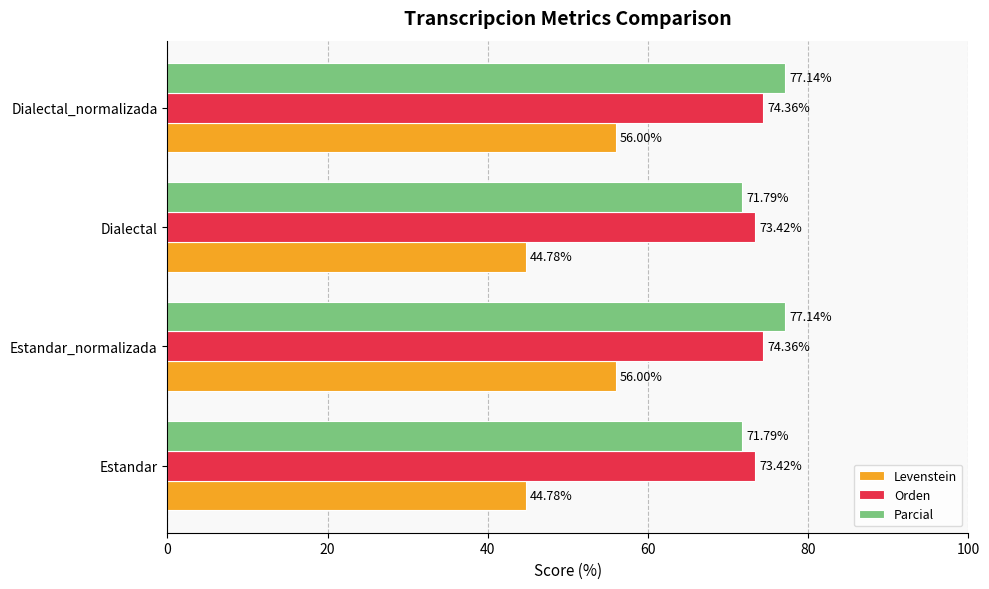

Is the value of Parcial at Estandar_normalizada greater than the value of Levenstein at Estandar_normalizada?

Yes